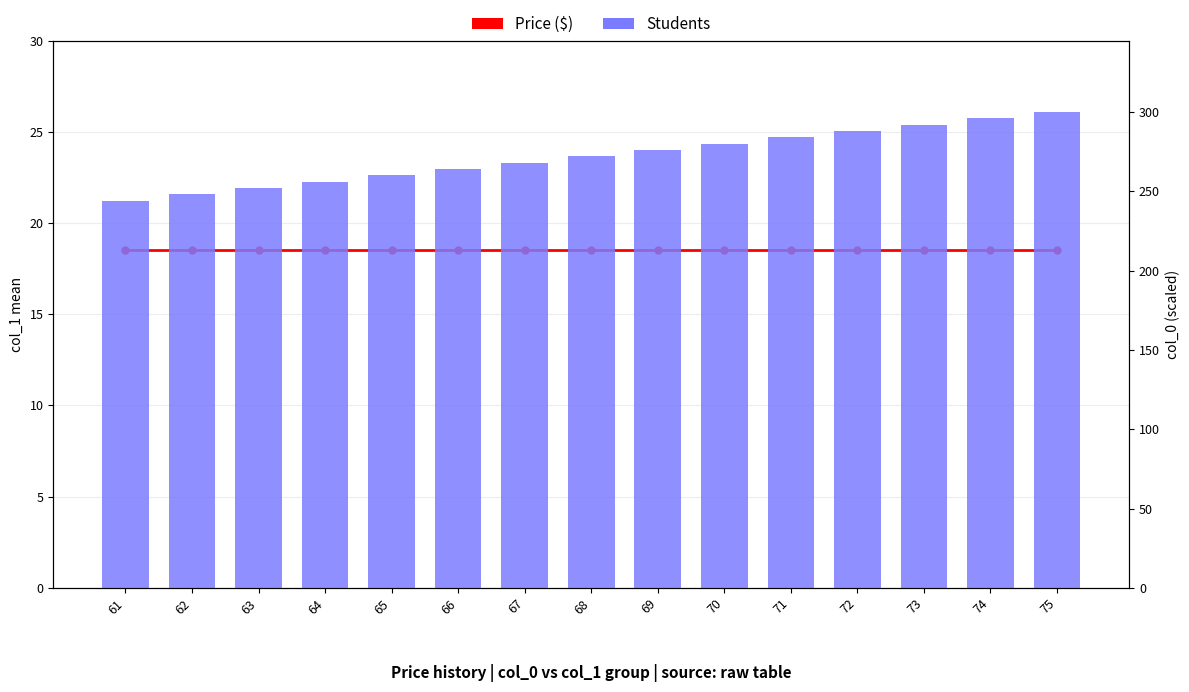

Reading left to right, extract all data points from this chart.

col_1 (mean): 61=18.5	62=18.5	63=18.5	64=18.5	65=18.5	66=18.5	67=18.5	68=18.5	69=18.5	70=18.5	71=18.5	72=18.5	73=18.5	74=18.5	75=18.5
col_0 (scaled): 61=244.0	62=248.0	63=252.0	64=256.0	65=260.0	66=264.0	67=268.0	68=272.0	69=276.0	70=280.0	71=284.0	72=288.0	73=292.0	74=296.0	75=300.0